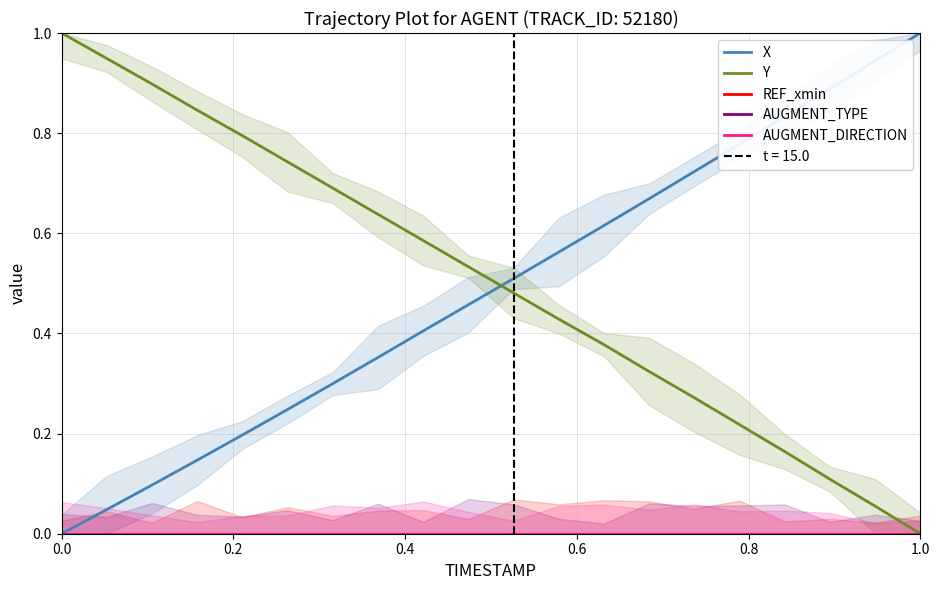

True or false: REF_xmin has more than 1 points higher than both neighbors.

False